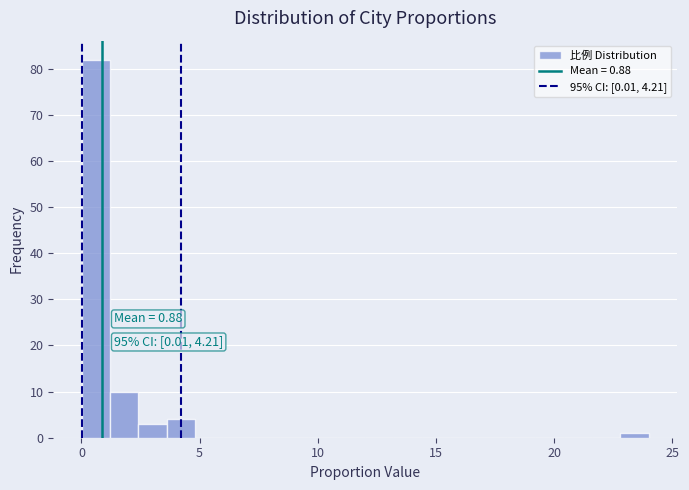

Read against the x-axis, roughly where is the centre of the tallest bar?

0.5